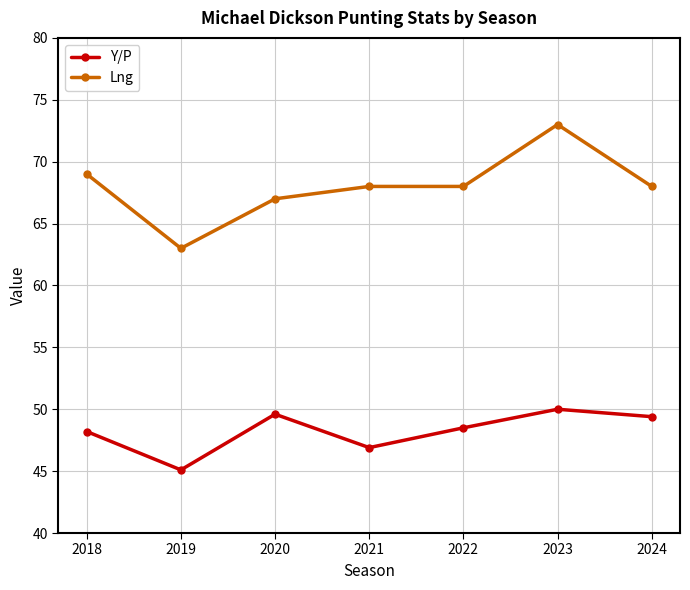

What is the difference between the second highest and second lowest values in the Y/P series?

2.7